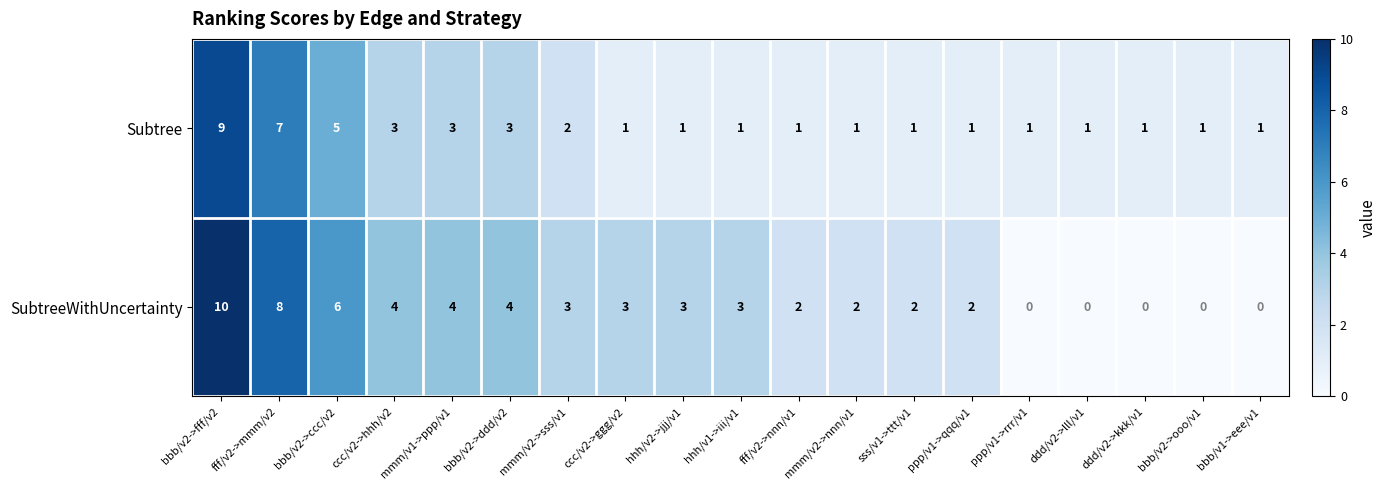

What is the sum of all Subtree values?

44